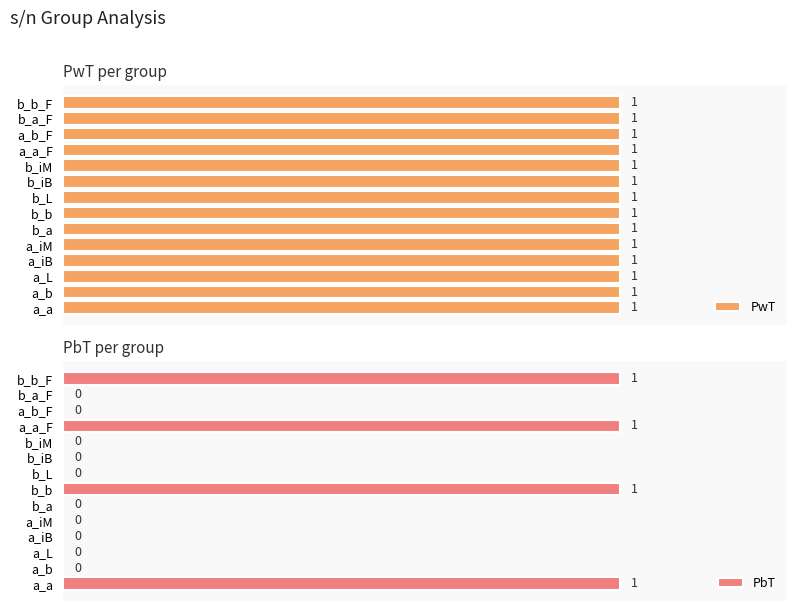

How many PbT values are between 0 and 1?

14